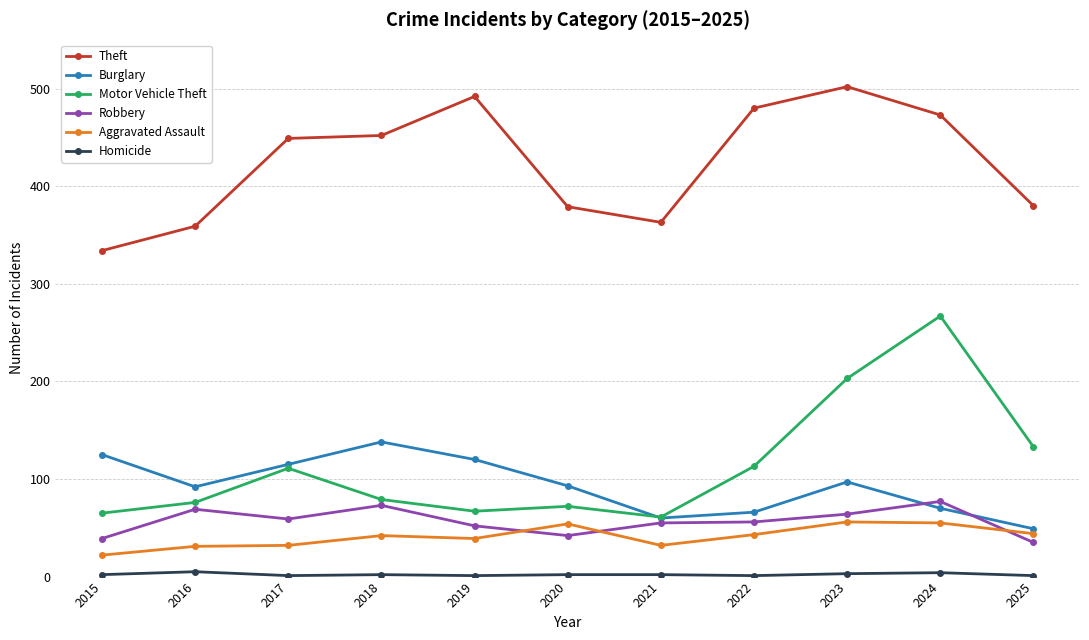

Is the value of Burglary at 2024 greater than the value of Theft at 2019?

No